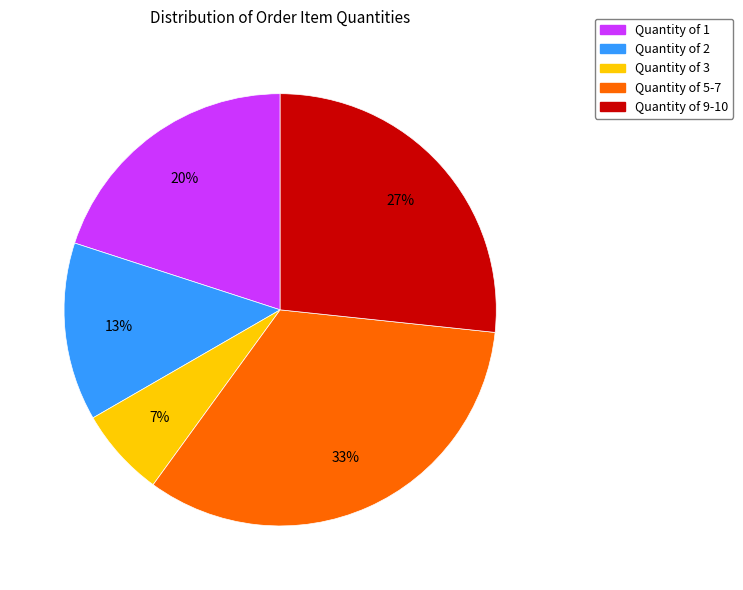

Which category has the smallest portion of the pie?

Quantity of 3